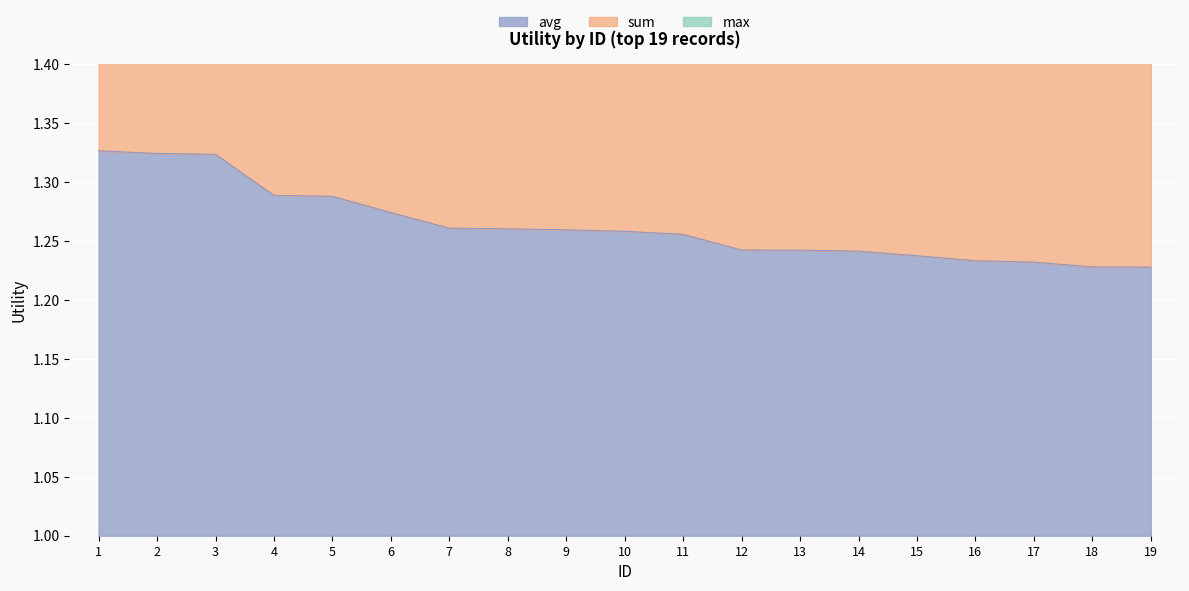

Is the value of sum at 12 greater than the value of avg at 17?

Yes